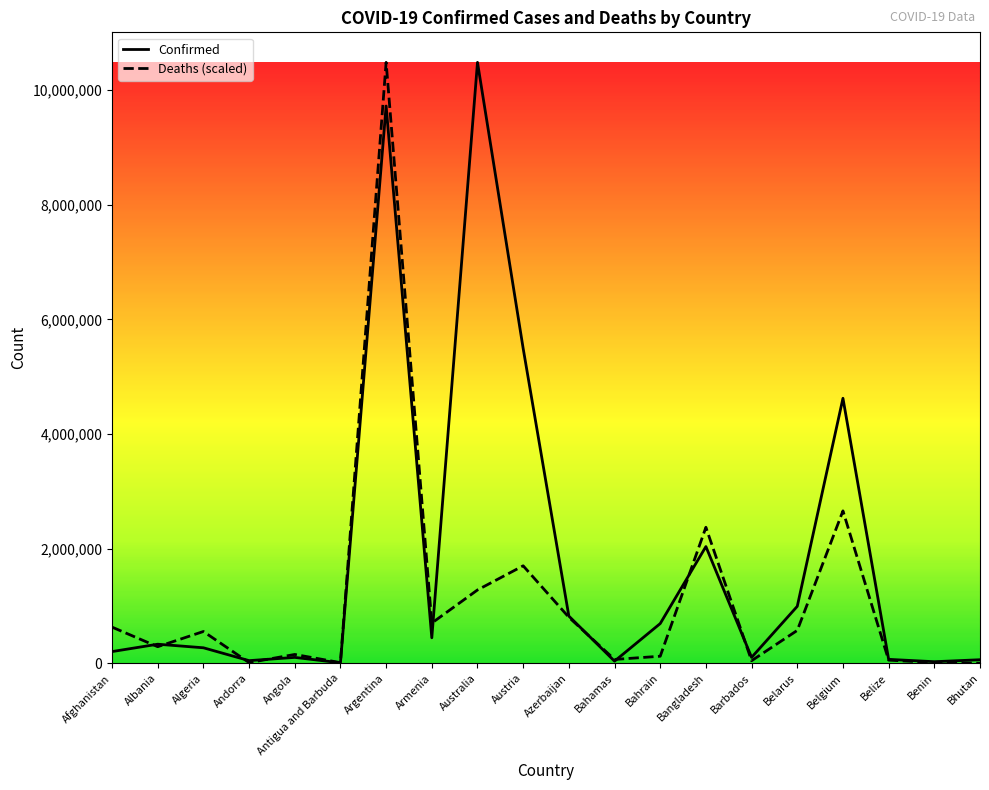

Between Armenia and Bangladesh, which series saw the biggest shift?

Deaths (scaled)